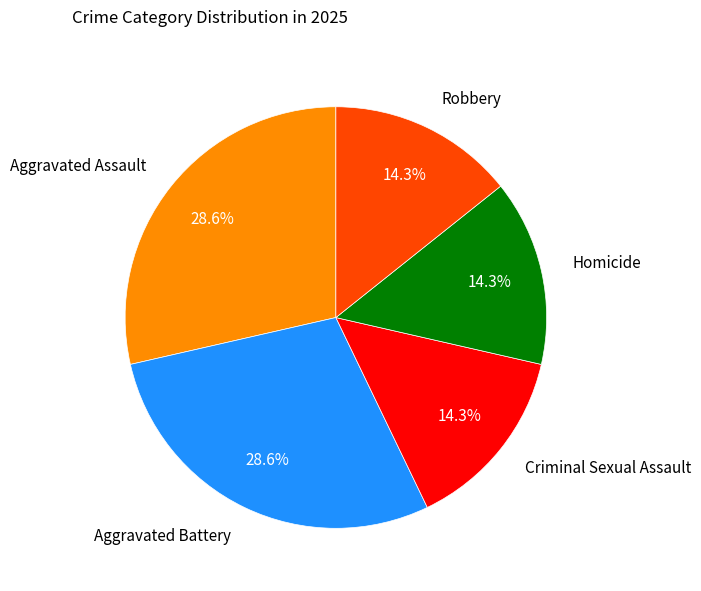

Is there any slice that represents more than half of the pie?

No